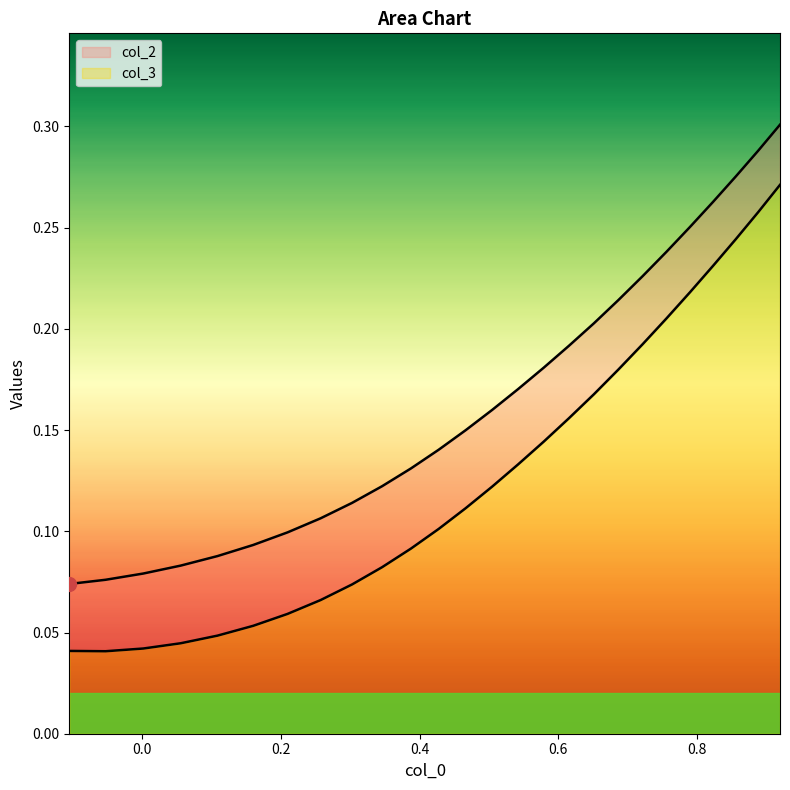

The col_2 series shows 0.2 at 23. True or false?

False